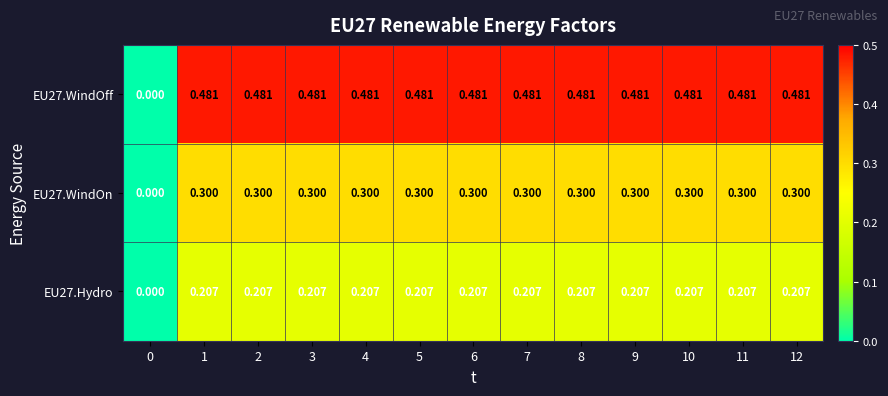

Is the value of EU27.Hydro at 11 greater than the value of EU27.WindOff at 12?

No